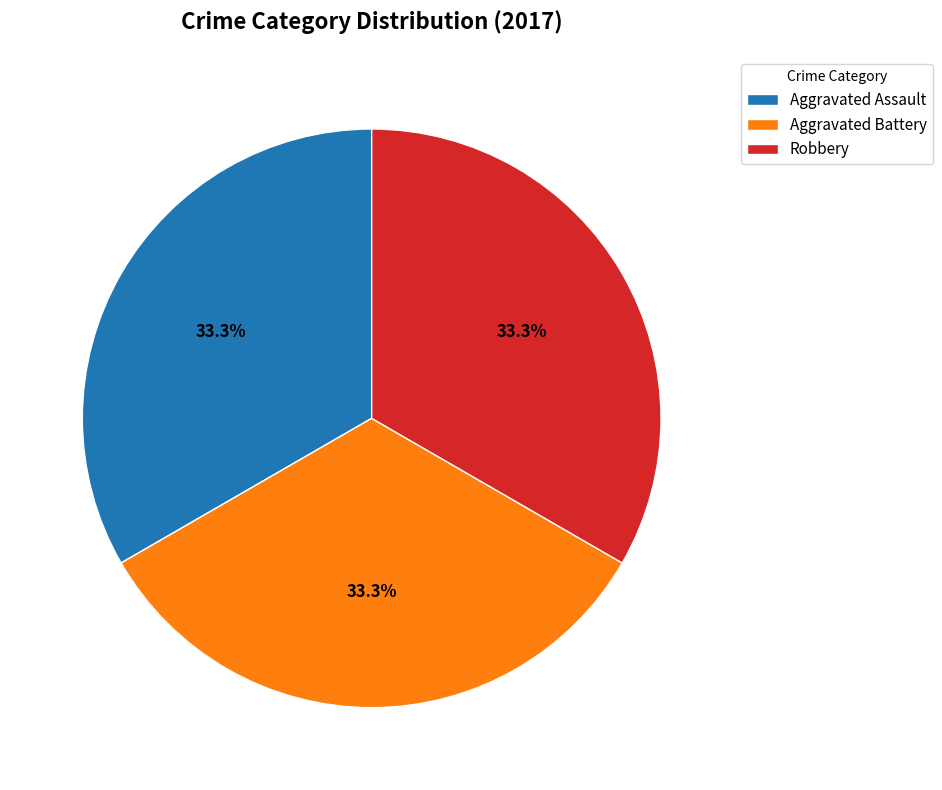

Is there a majority slice in this chart?

No